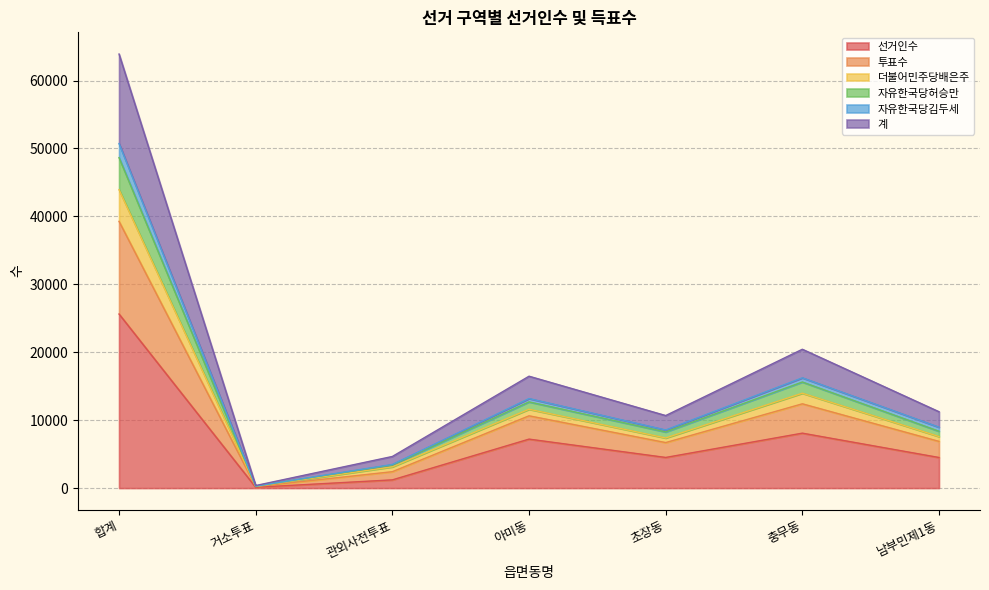

What is the label of the 1st point from the right?

남부민제1동